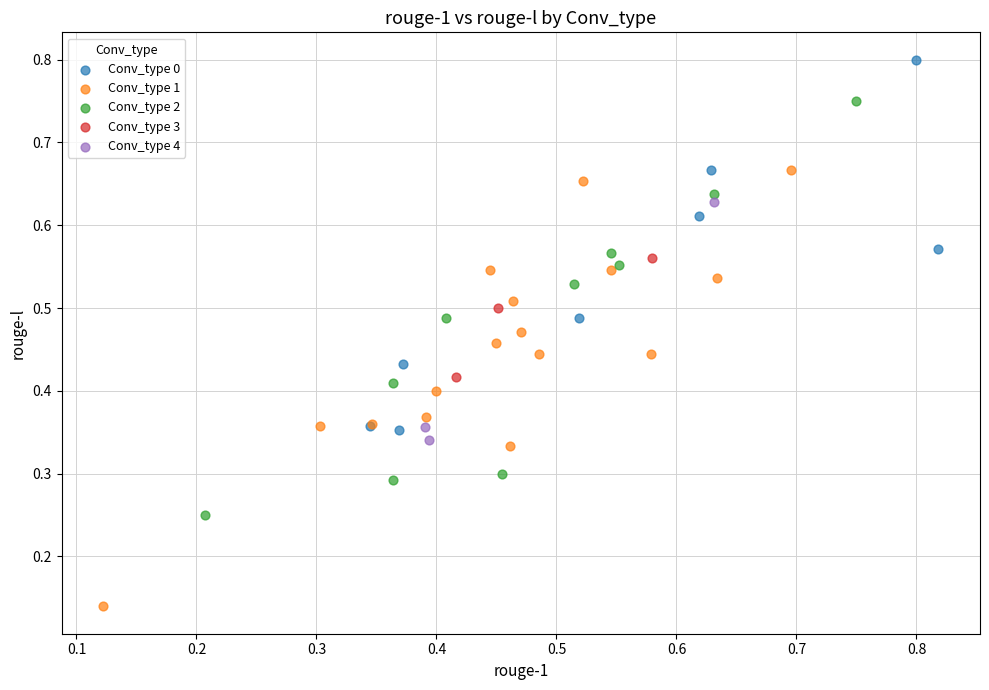

Which series contains the highest Y value?

Conv_type 0